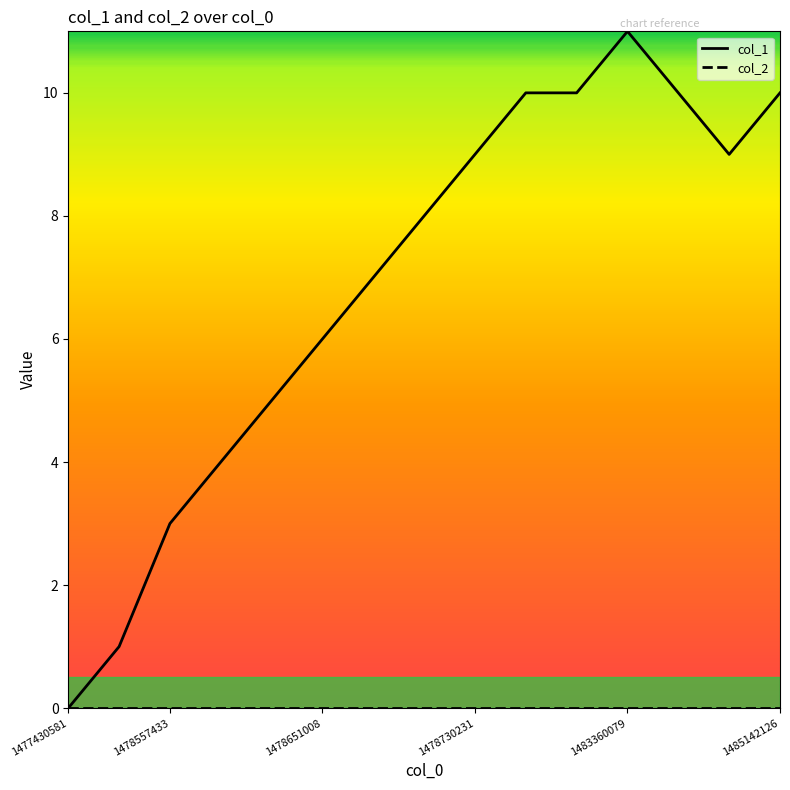

At which label does col_2 reach its minimum?

1477430581